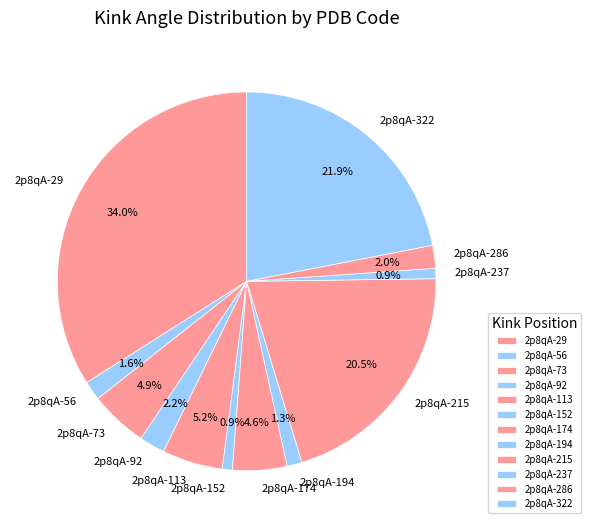

Does any single category account for the majority?

No